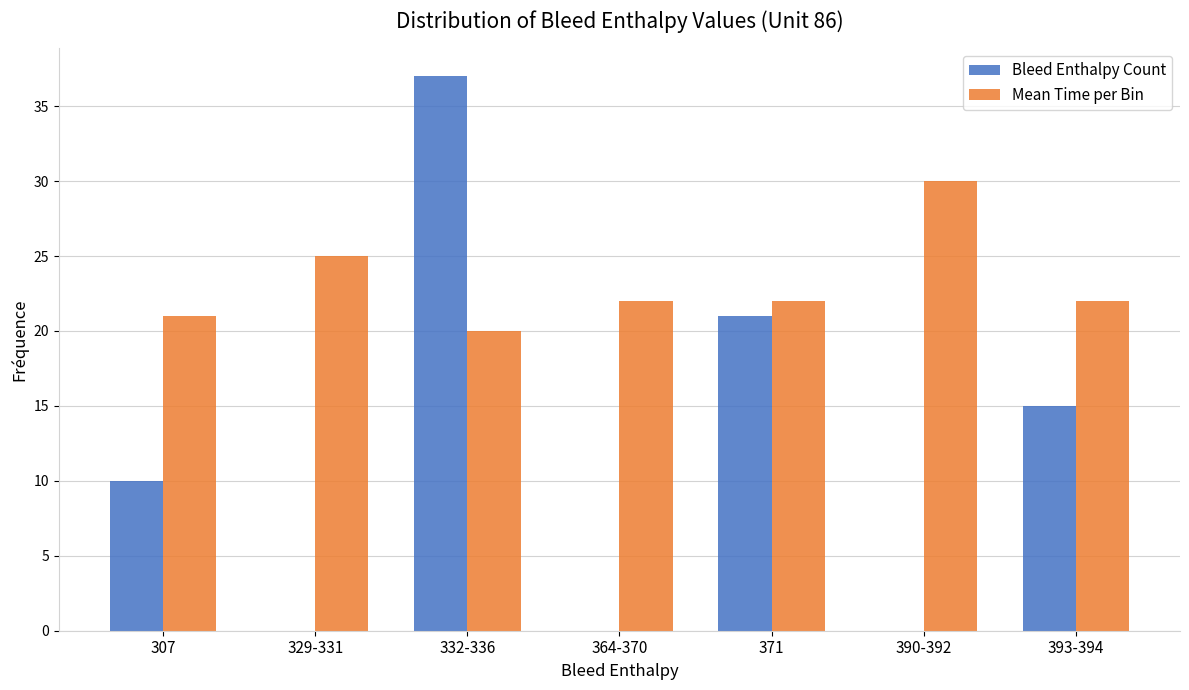

Is it true that Bleed Enthalpy Count equals 0 at 329-331?

True